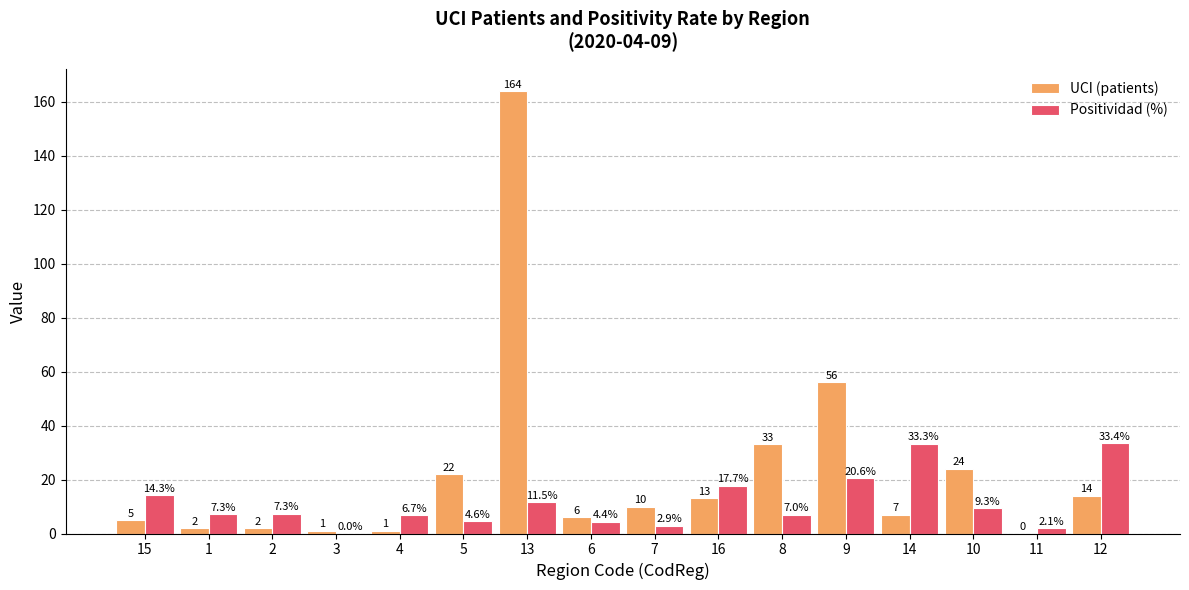

What is the average value of the Positividad (%) series?

11.4